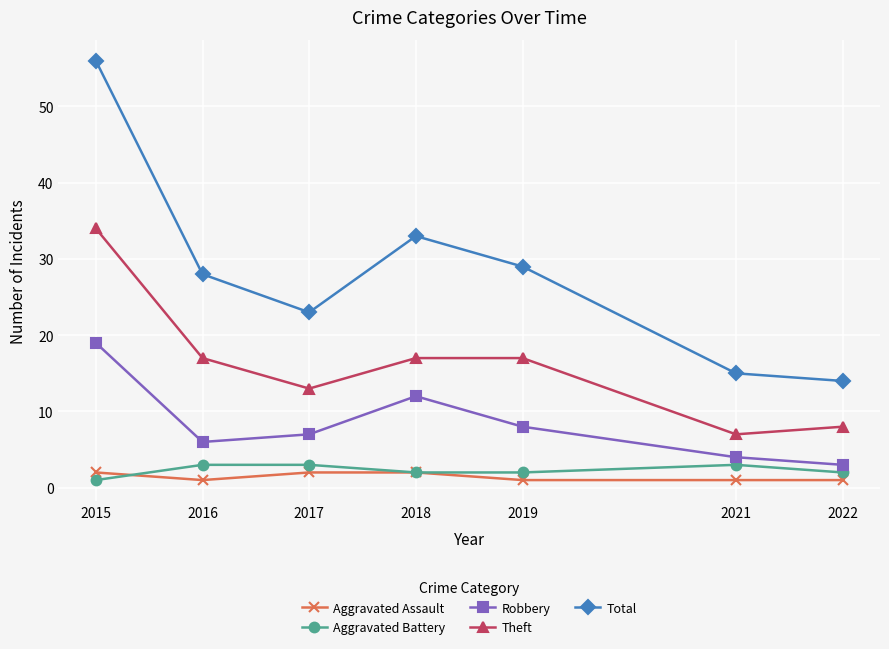

Is the value of Aggravated Battery at 2018 greater than the value of Robbery at 2017?

No